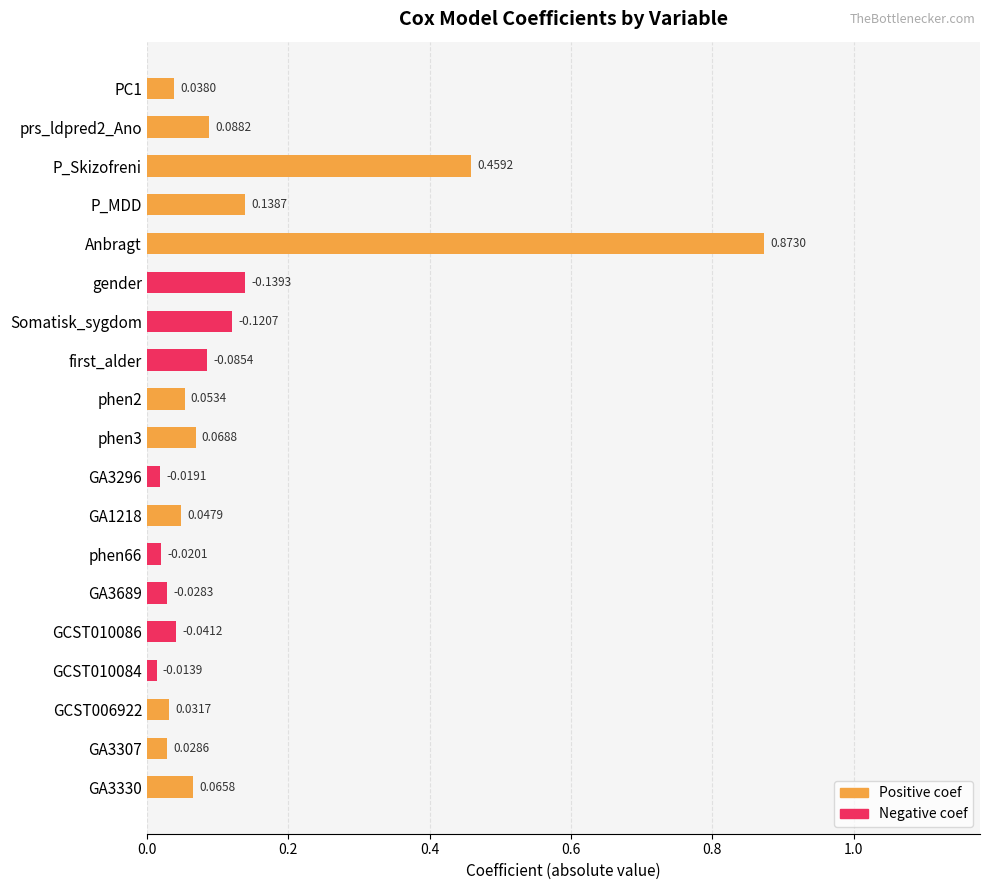

List the labels in order of value, smallest first.

GCST010084, GA3296, phen66, GA3689, GA3307, GCST006922, PC1, GCST010086, GA1218, phen2, GA3330, phen3, first_alder, prs_ldpred2_Ano, Somatisk_sygdom, P_MDD, gender, P_Skizofreni, Anbragt